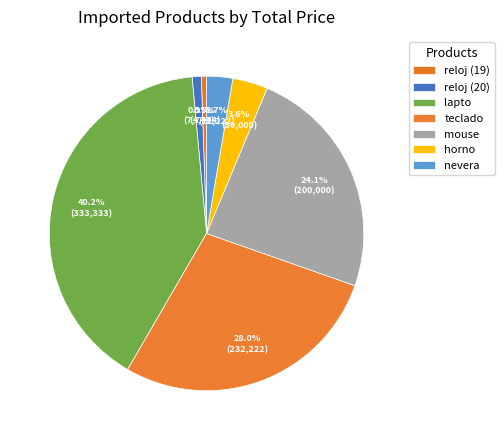

Count the number of slices in the pie.

7